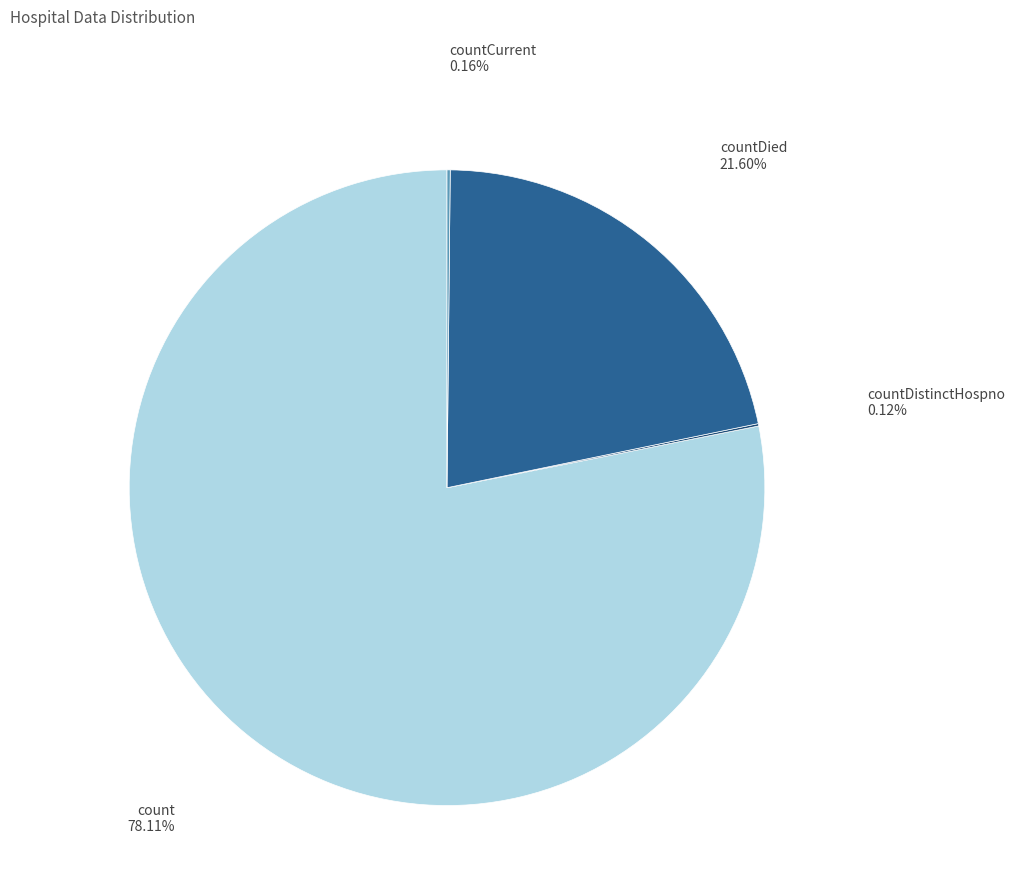

Is there any slice that represents more than half of the pie?

Yes